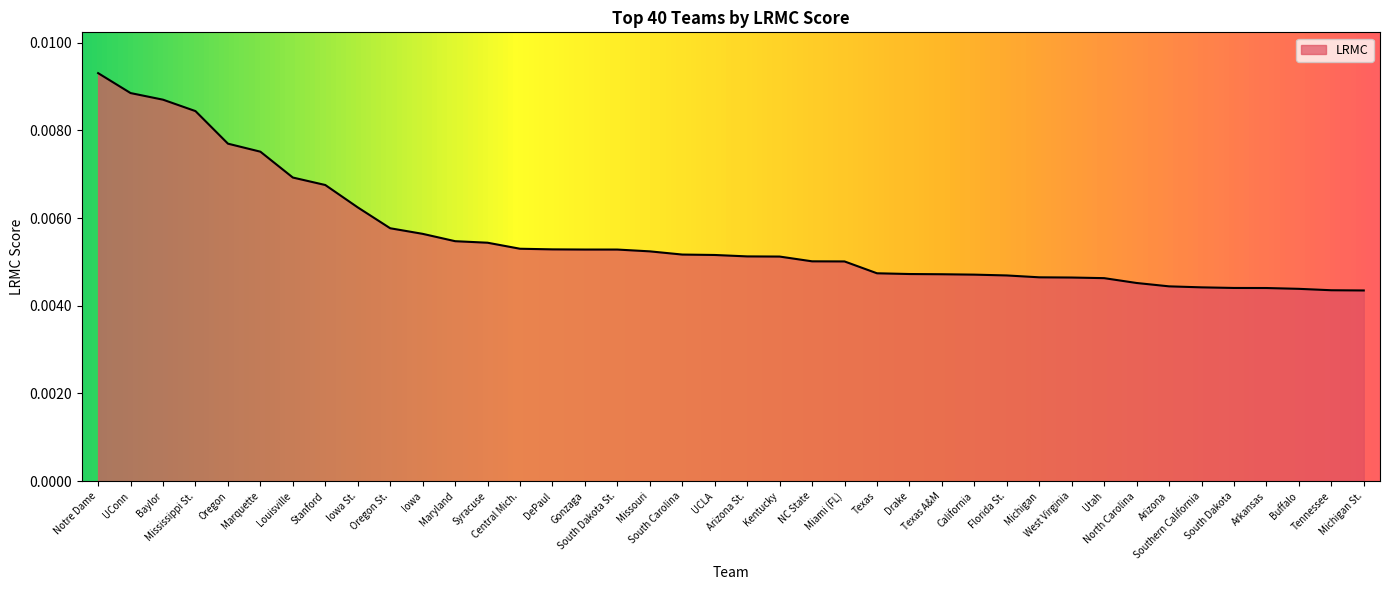

List the labels in order of value, largest first.

Notre Dame, UConn, Baylor, Mississippi St., Oregon, Marquette, Louisville, Stanford, Iowa St., Oregon St., Iowa, Maryland, Syracuse, Central Mich., DePaul, Gonzaga, South Dakota St., Missouri, South Carolina, UCLA, Arizona St., Kentucky, NC State, Miami (FL), Texas, Drake, Texas A&M, California, Florida St., Michigan, West Virginia, Utah, North Carolina, Arizona, Southern California, South Dakota, Arkansas, Buffalo, Tennessee, Michigan St.